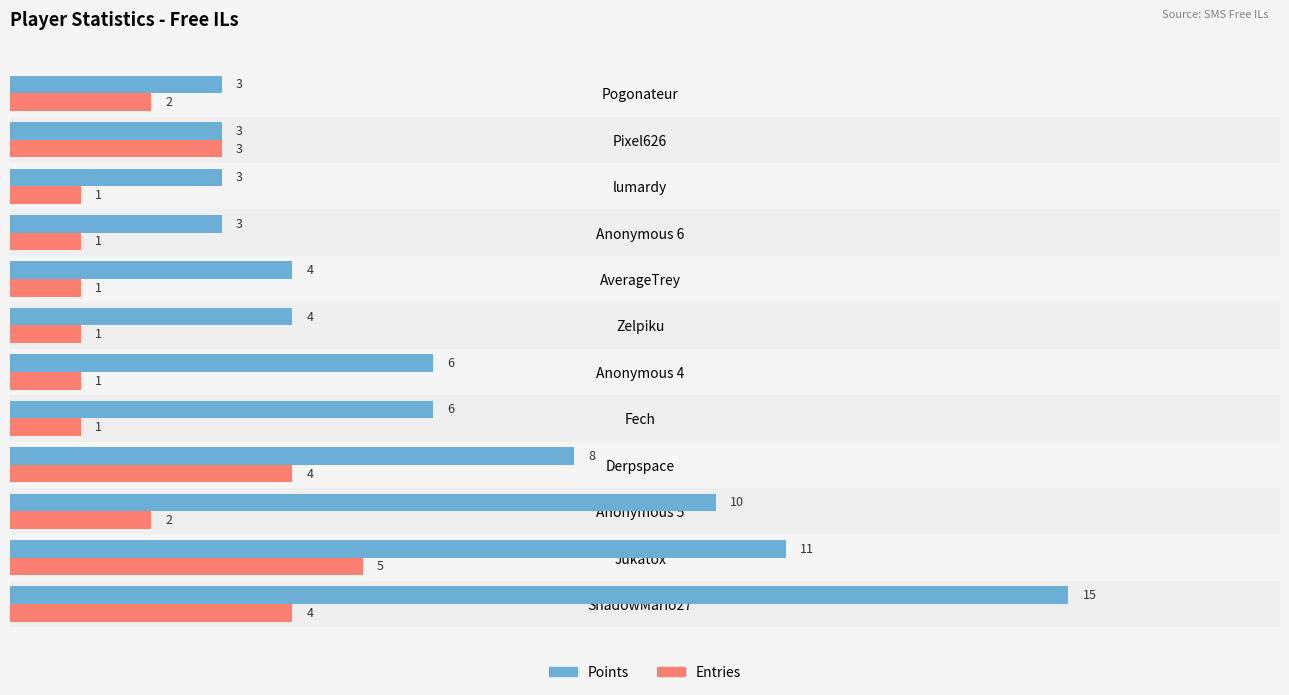

The value of Entries at Pogonateur is 2. True or false?

True